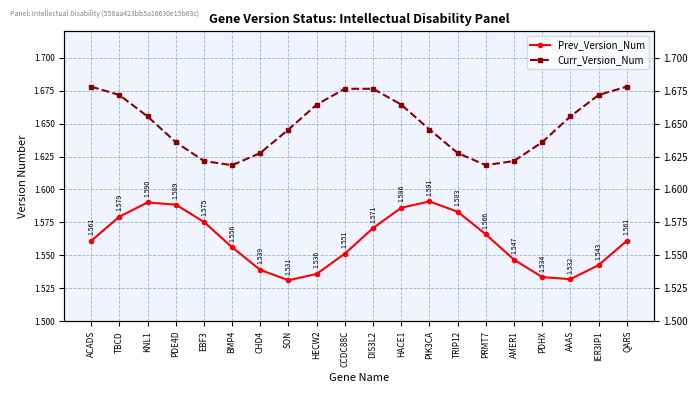

Rank the series by their average value, from lowest to highest.

Prev_Version_Num, Curr_Version_Num